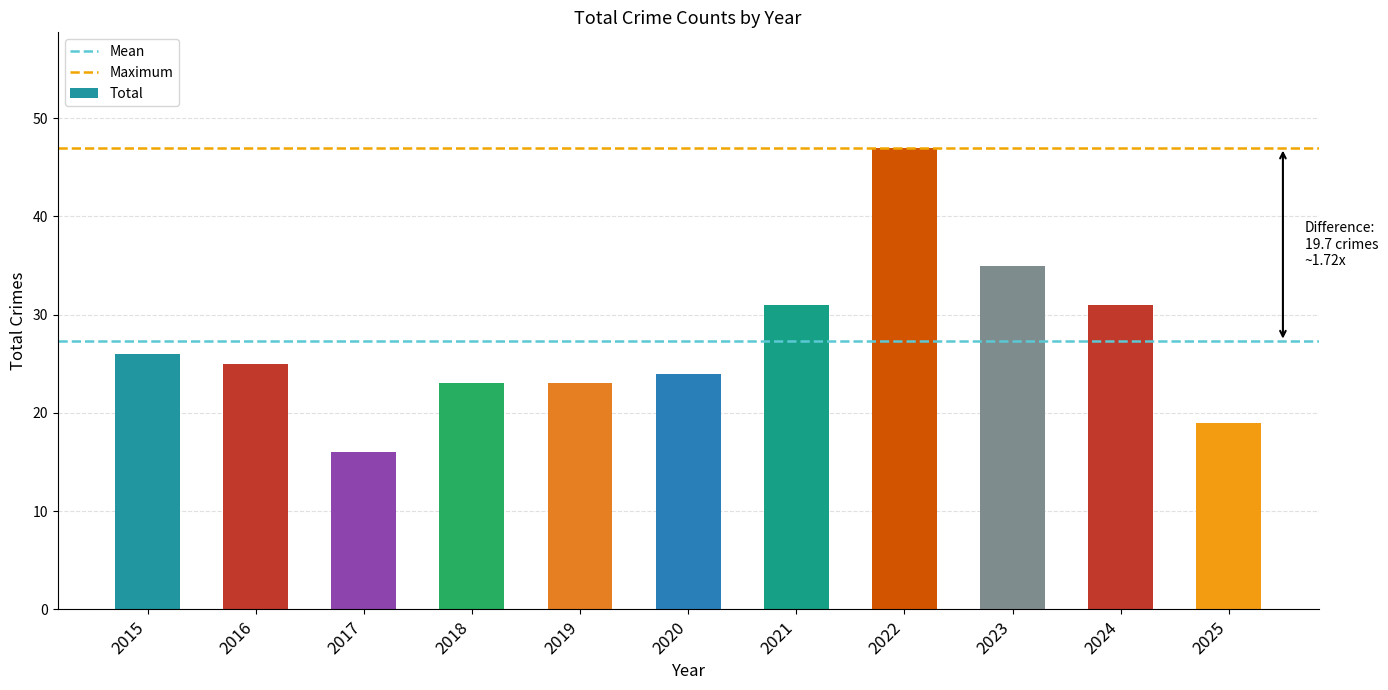

Reading left to right, what are all the values shown in this chart?

2015=26	2016=25	2017=16	2018=23	2019=23	2020=24	2021=31	2022=47	2023=35	2024=31	2025=19